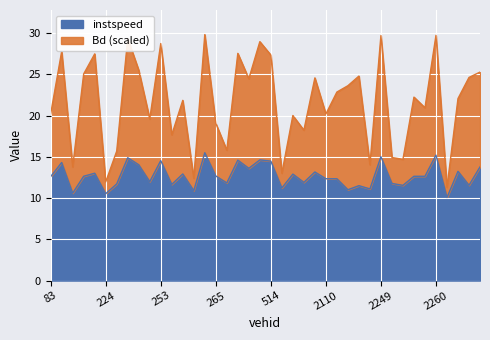

What is the sum of the Bd values at 2253.0 and 2509.0?

47.5